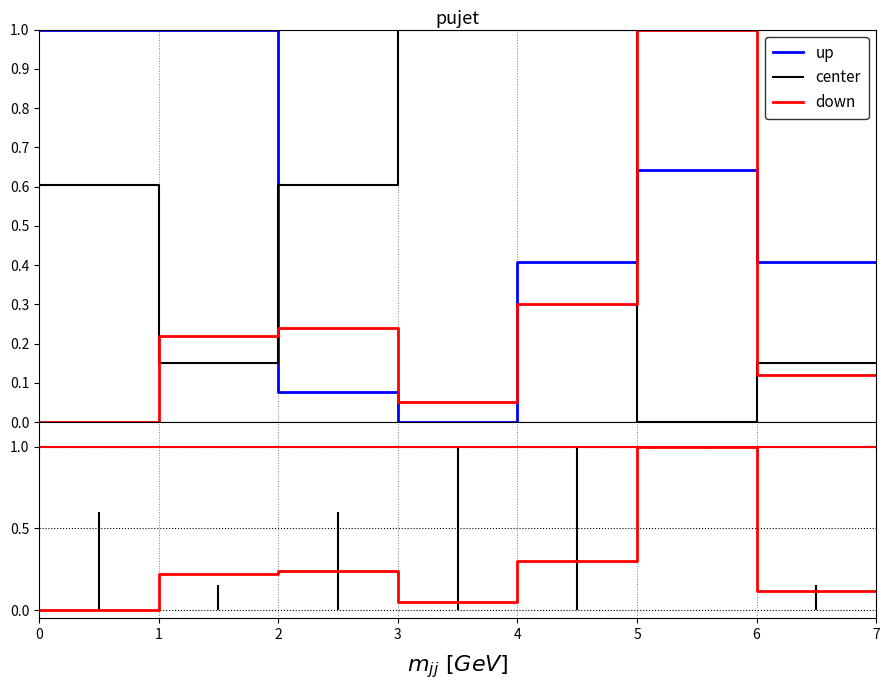

How many lines are shown in the chart?

3